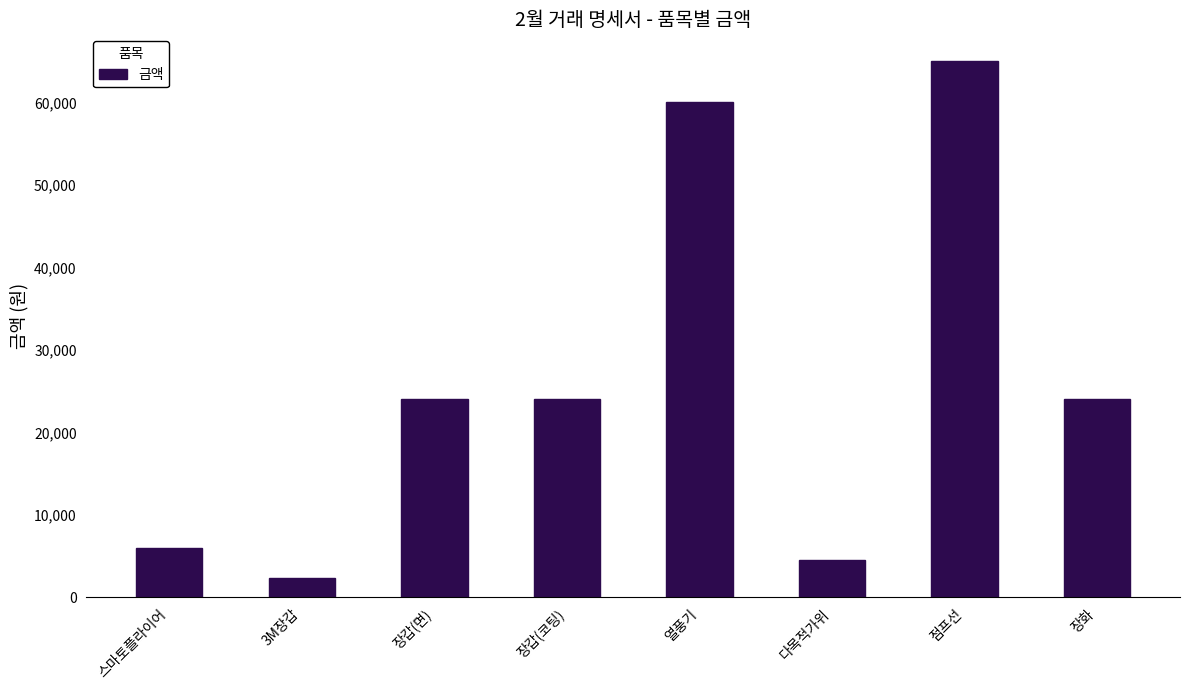

What is the value of the 2nd bar from the left?

2300